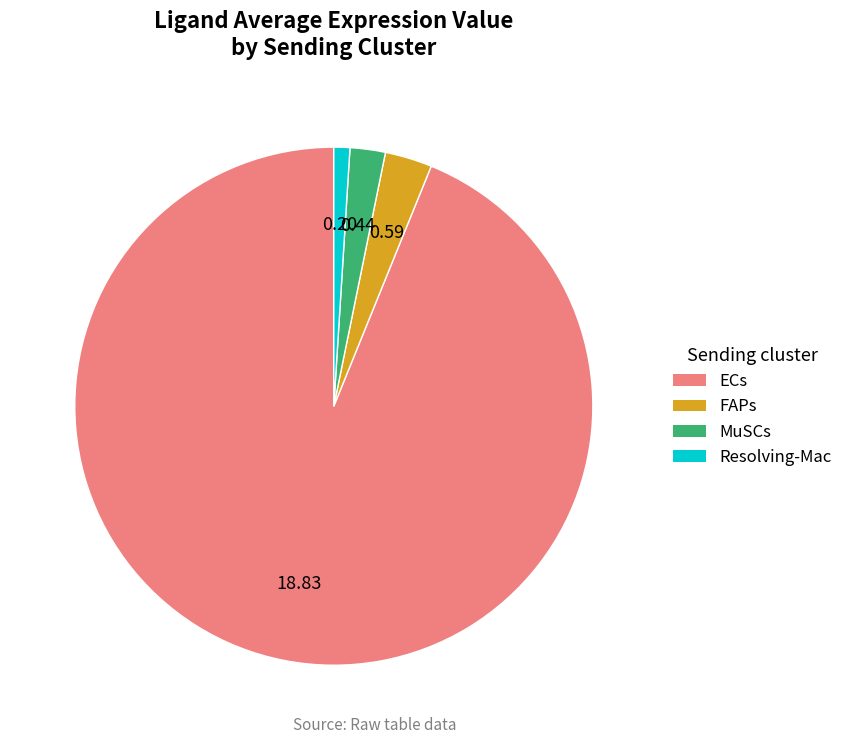

How many segments does this pie chart have?

4